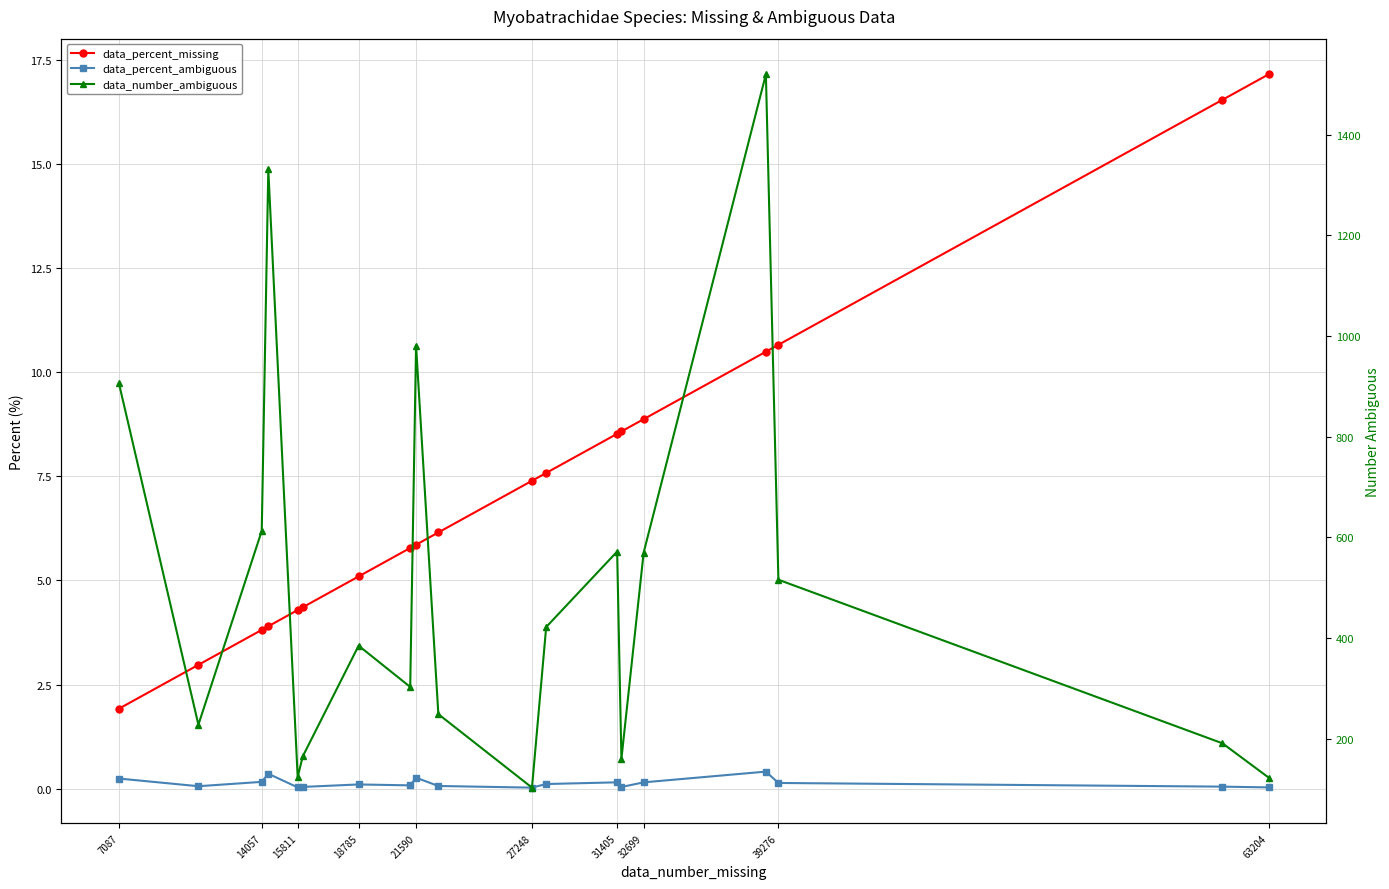

Rank the series by their maximum value, from lowest to highest.

data_percent_ambiguous, data_percent_missing, data_number_ambiguous